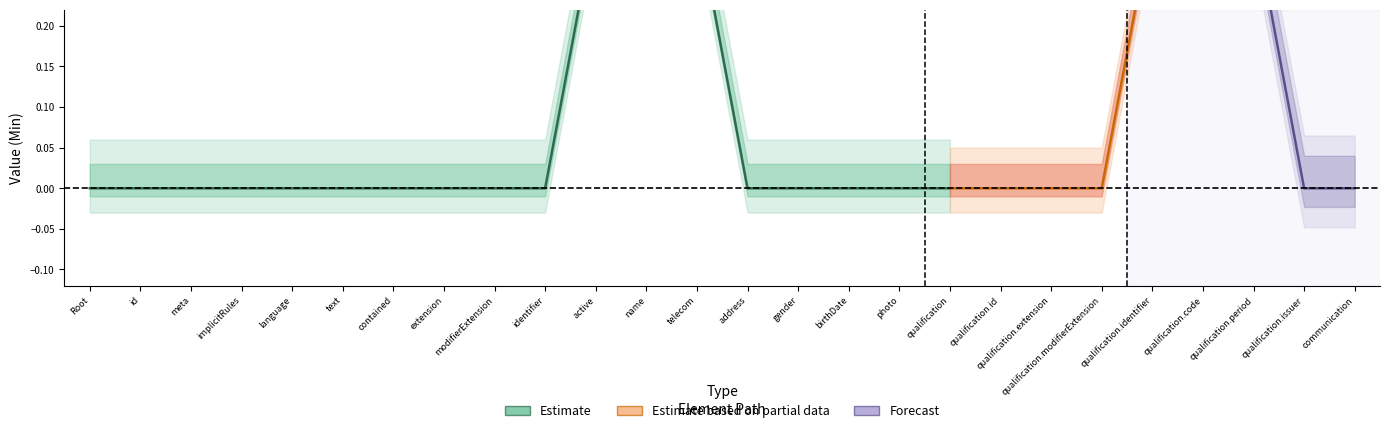

In Forecast, how many points are higher than both neighbors (excluding endpoints)?

2